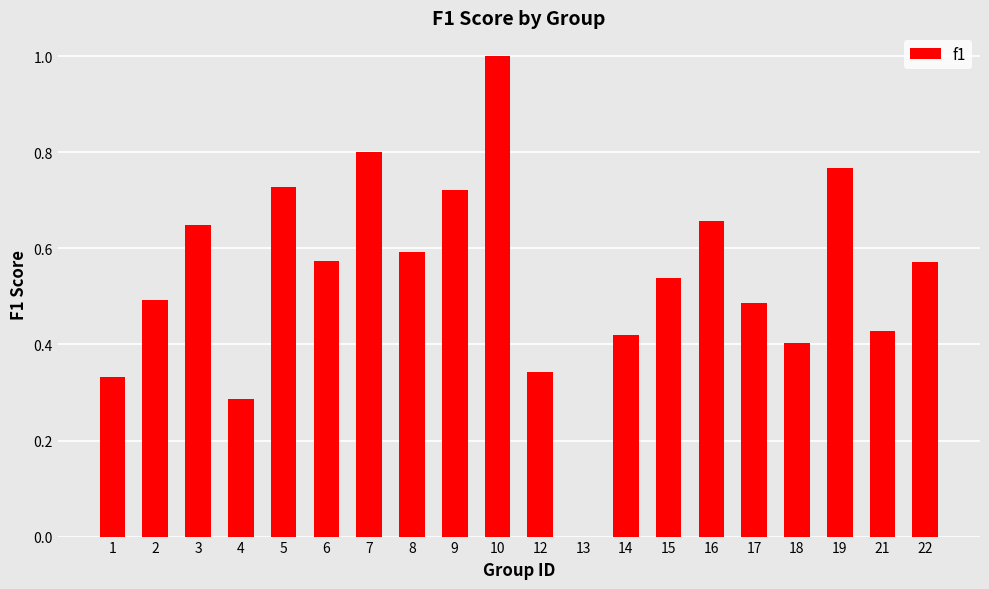

Is it true that the value at 13 is 0.0?

True